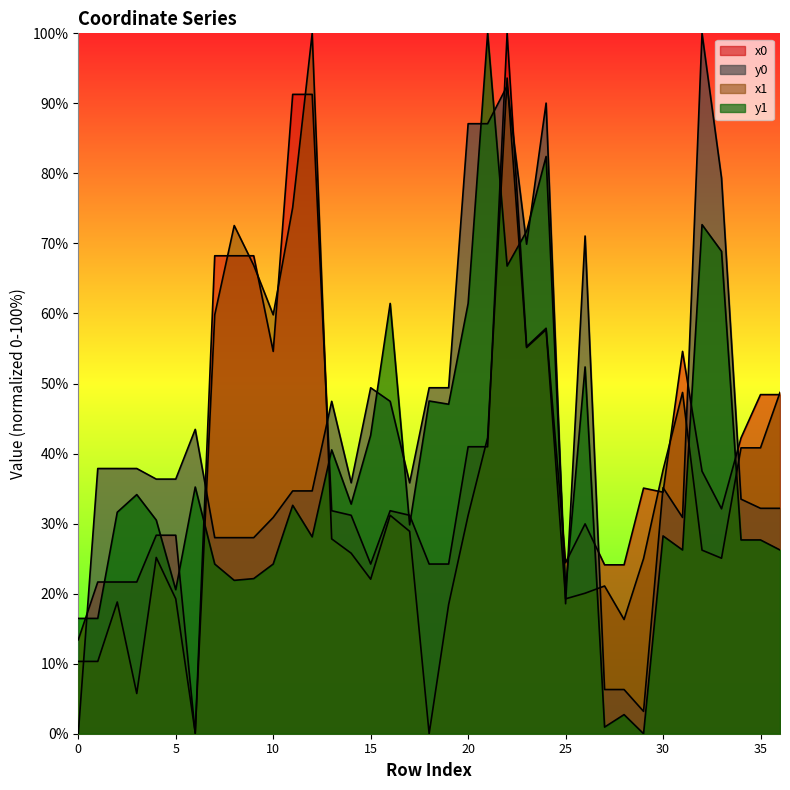

Where is the first local minimum for x0?

6